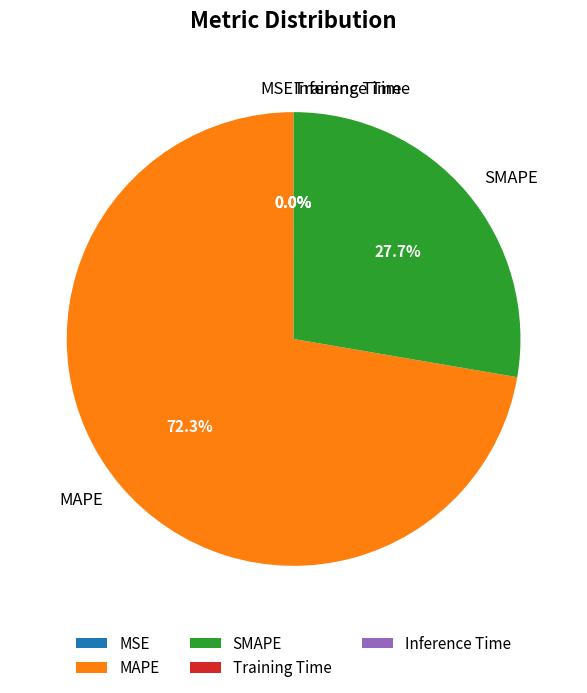

The MAPE slice represents 72% of the pie. True or false?

True